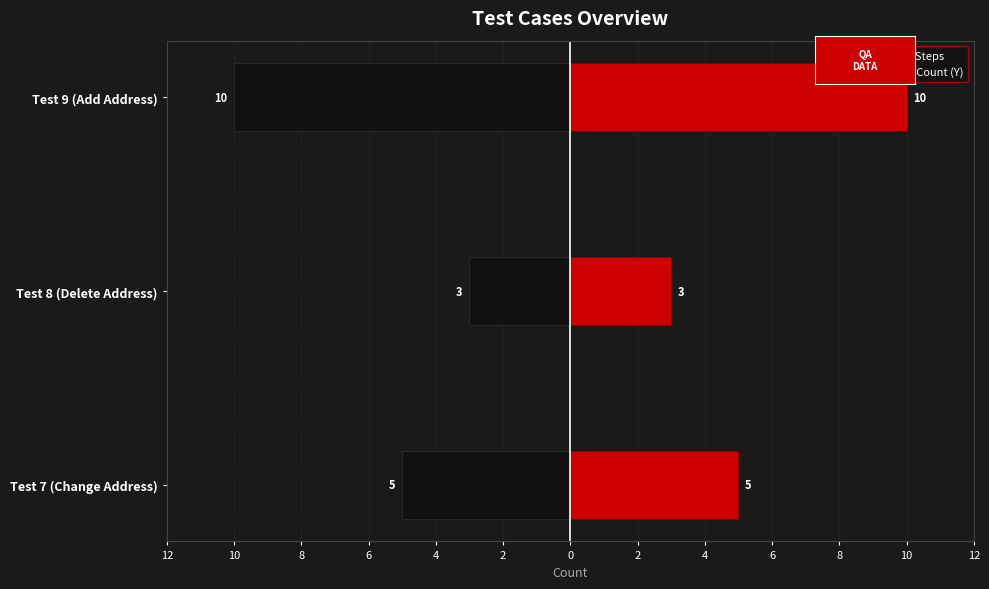

How many distinct data groups are displayed?

2